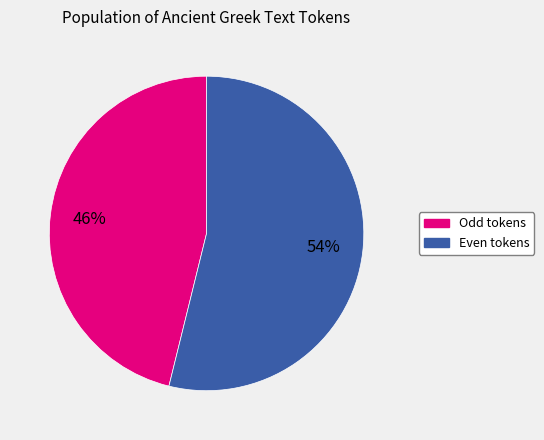

Is there any slice that represents more than half of the pie?

Yes